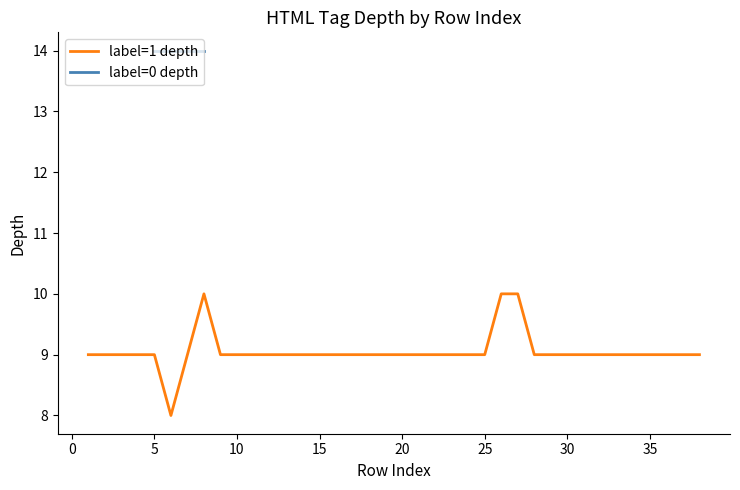

What is the highest value of the label=1 depth series?

10